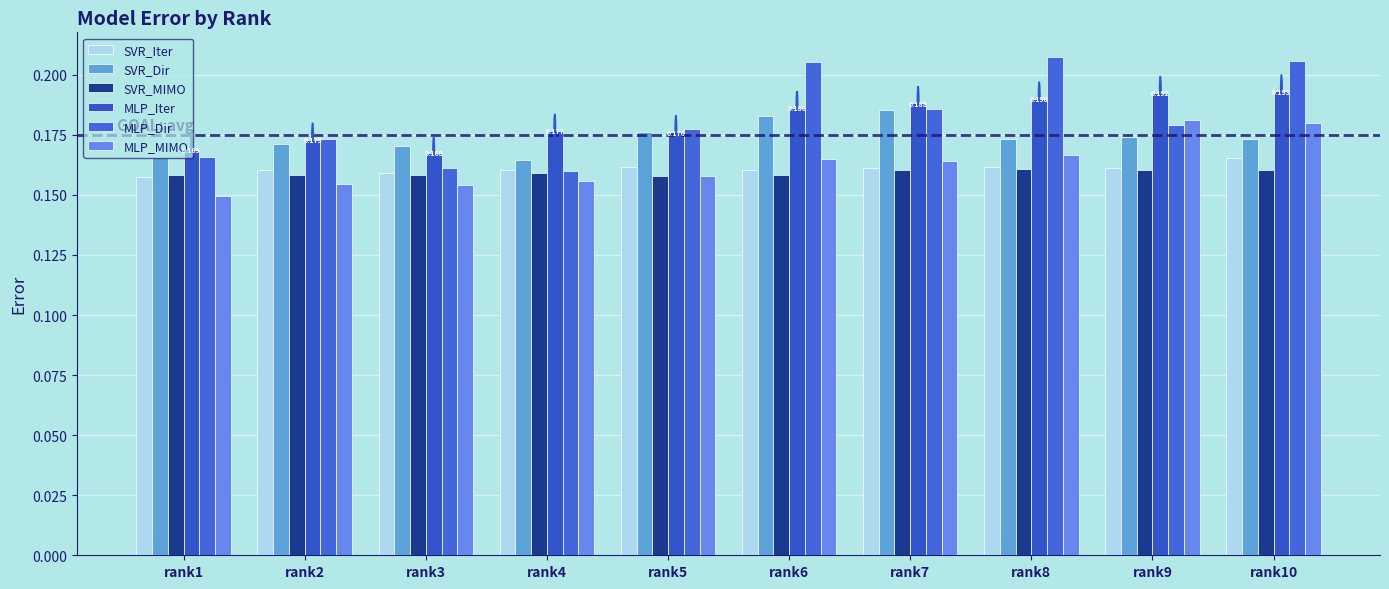

At which category is the sum across all series the highest?

rank10